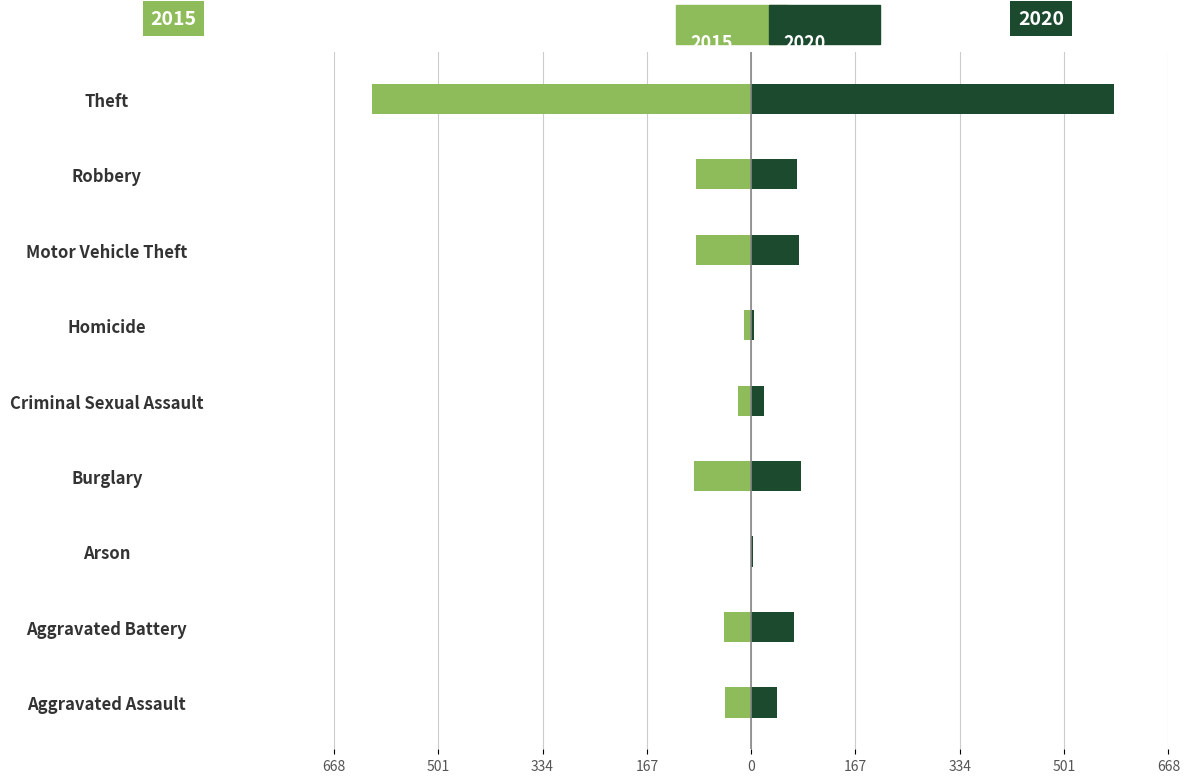

Where is 2015 nearest to the value -304?

Burglary